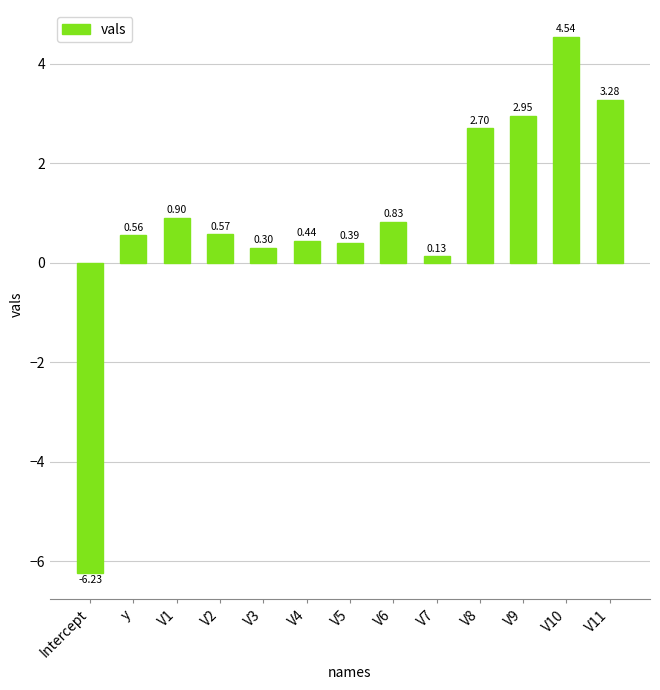

Where does the data first go above 0?

y